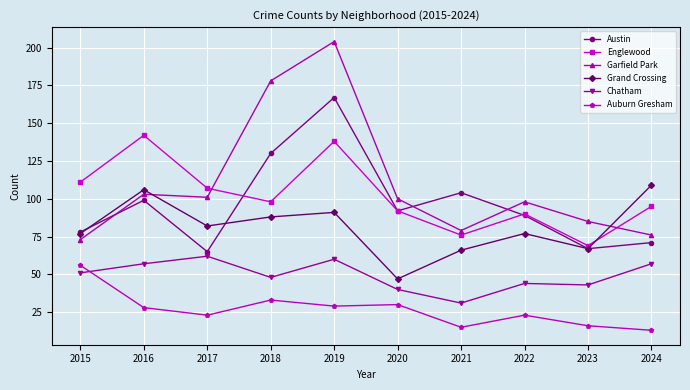

Reading left to right, what are all the values shown in this chart?

Austin: 2015=78	2016=99	2017=65	2018=130	2019=167	2020=92	2021=104	2022=89	2023=67	2024=71
Englewood: 2015=111	2016=142	2017=107	2018=98	2019=138	2020=92	2021=76	2022=90	2023=69	2024=95
Garfield Park: 2015=73	2016=103	2017=101	2018=178	2019=204	2020=100	2021=79	2022=98	2023=85	2024=76
Grand Crossing: 2015=77	2016=106	2017=82	2018=88	2019=91	2020=47	2021=66	2022=77	2023=67	2024=109
Chatham: 2015=51	2016=57	2017=62	2018=48	2019=60	2020=40	2021=31	2022=44	2023=43	2024=57
Auburn Gresham: 2015=56	2016=28	2017=23	2018=33	2019=29	2020=30	2021=15	2022=23	2023=16	2024=13